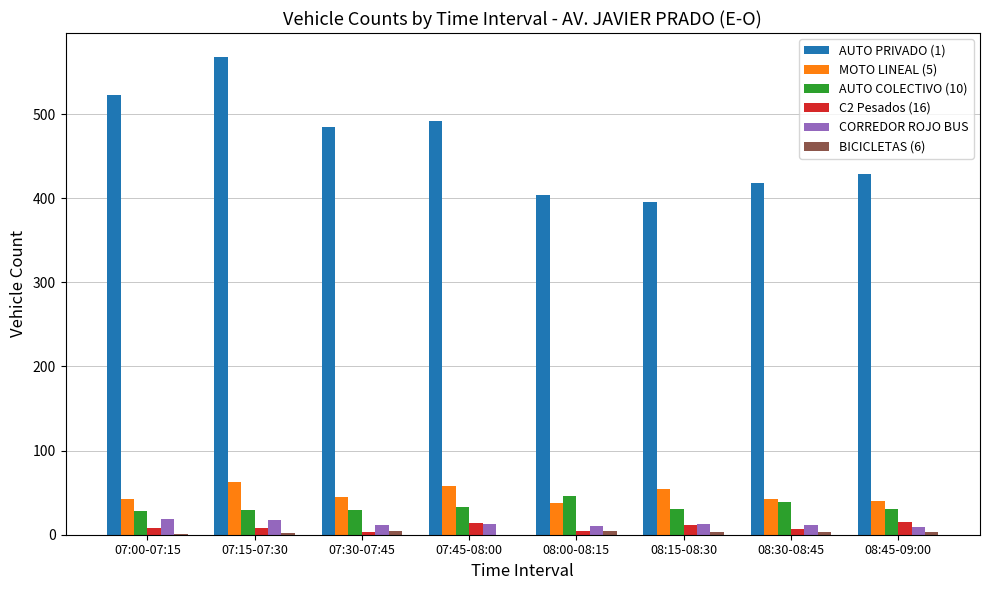

The AUTO PRIVADO (1) series shows 429 at 08:45-09:00. True or false?

True